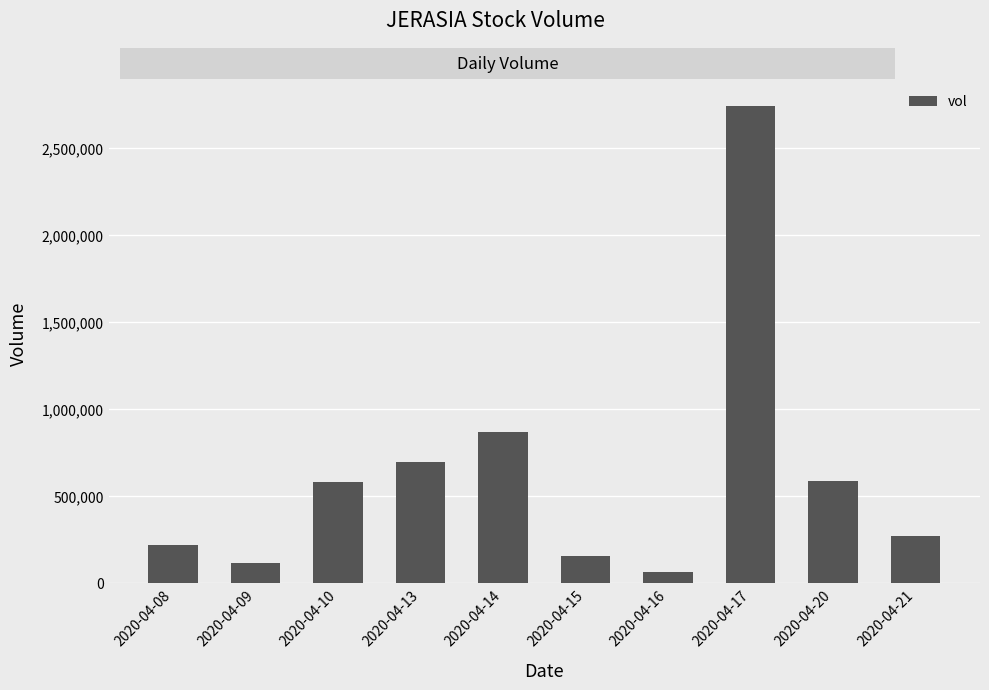

Which label corresponds to the smallest value in the chart?

2020-04-16